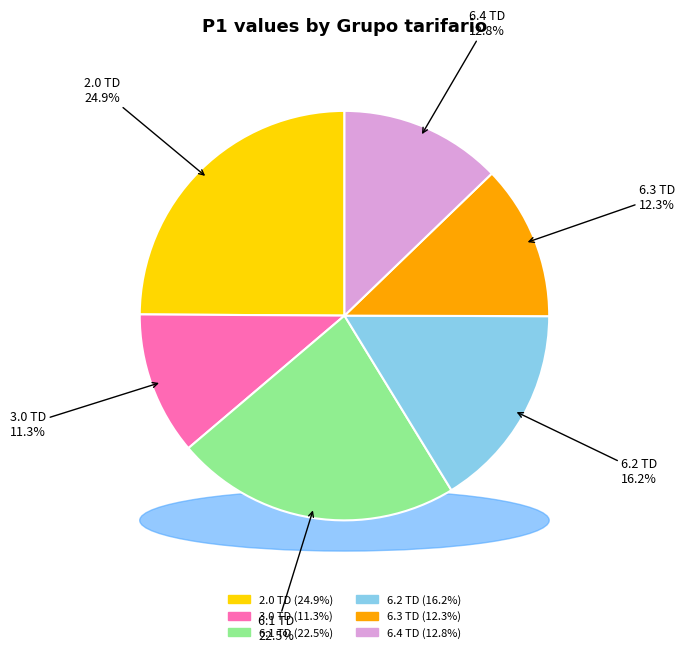

Combined, do 3.0 TD and 6.2 TD account for over 50%?

No